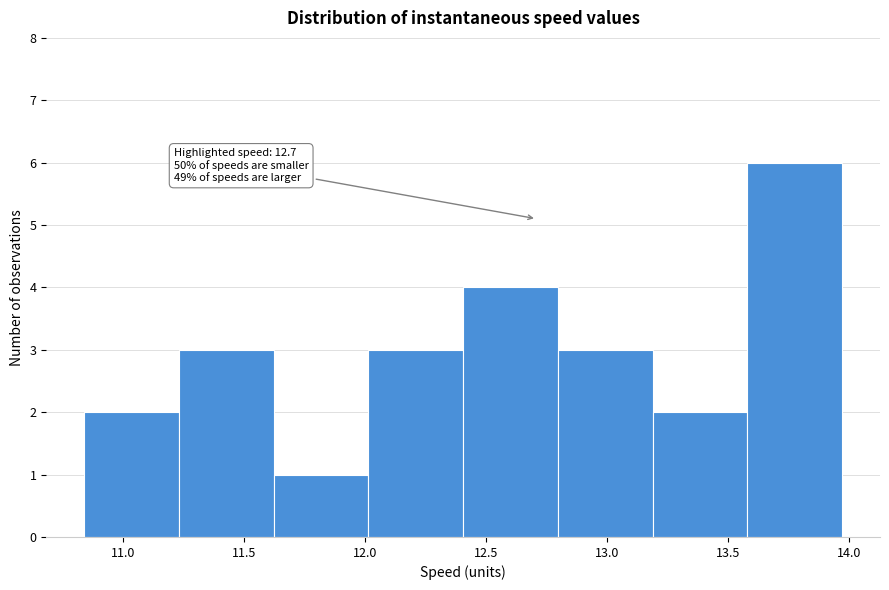

Which range on the x-axis has the tallest bar?

13.60 to 13.95